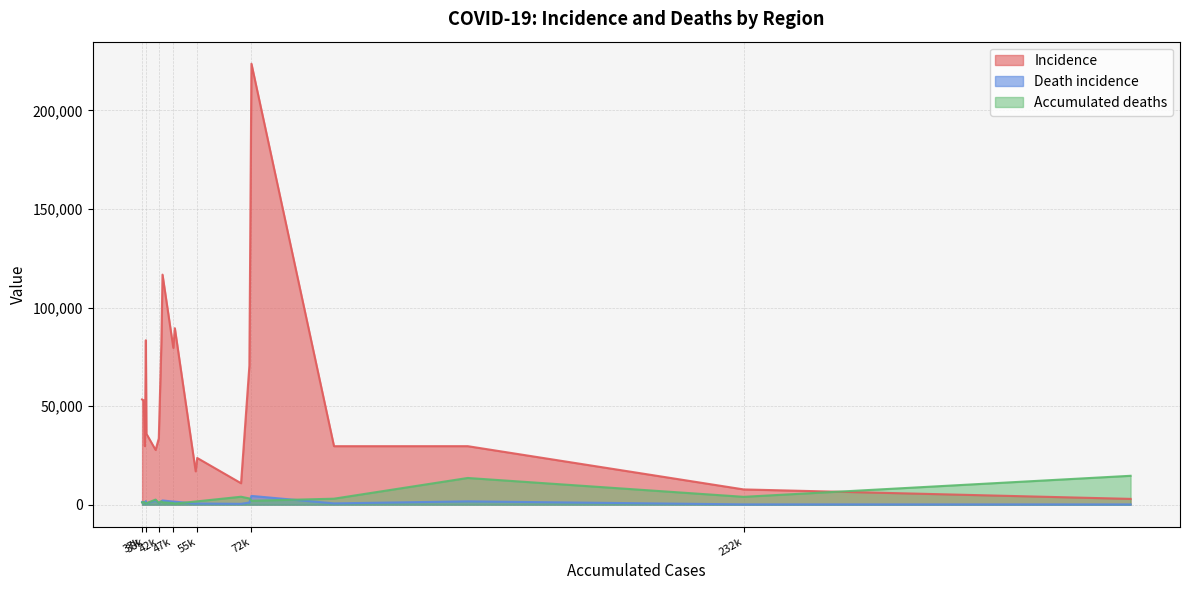

Is the value of Incidence at REGIAO 10 greater than the value of Accumulated deaths at CAMPINAS?

Yes